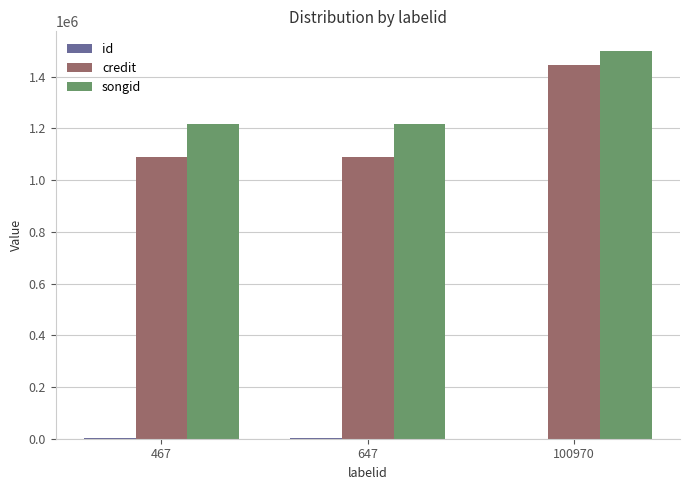

At which category is the sum across all series the highest?

100970